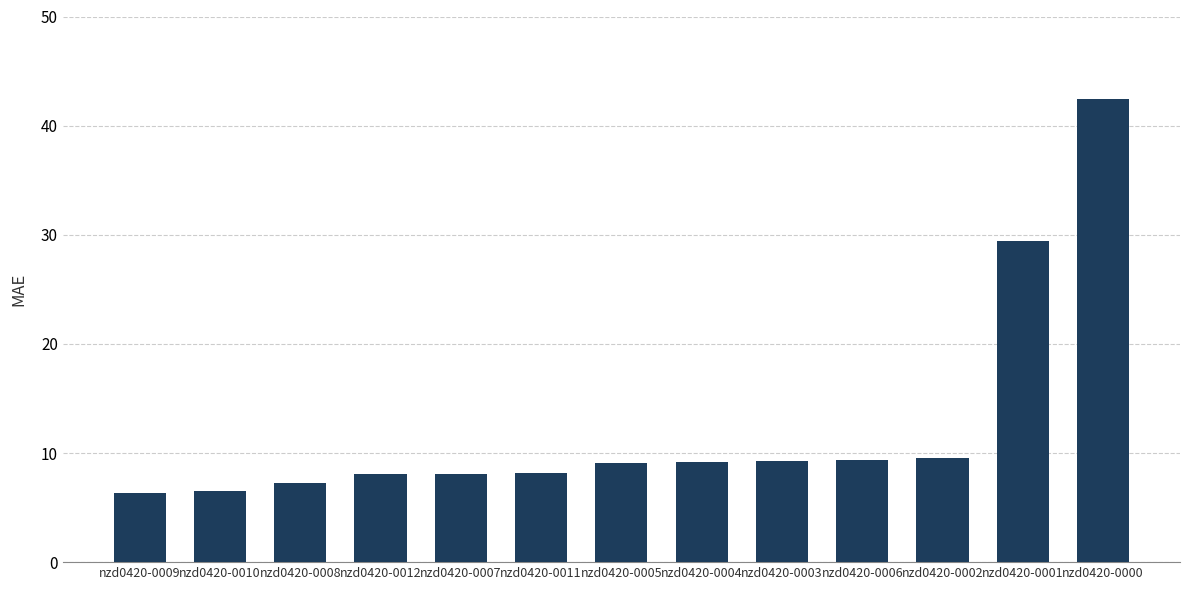

The value at nzd0420-0010 is 6.5. True or false?

True